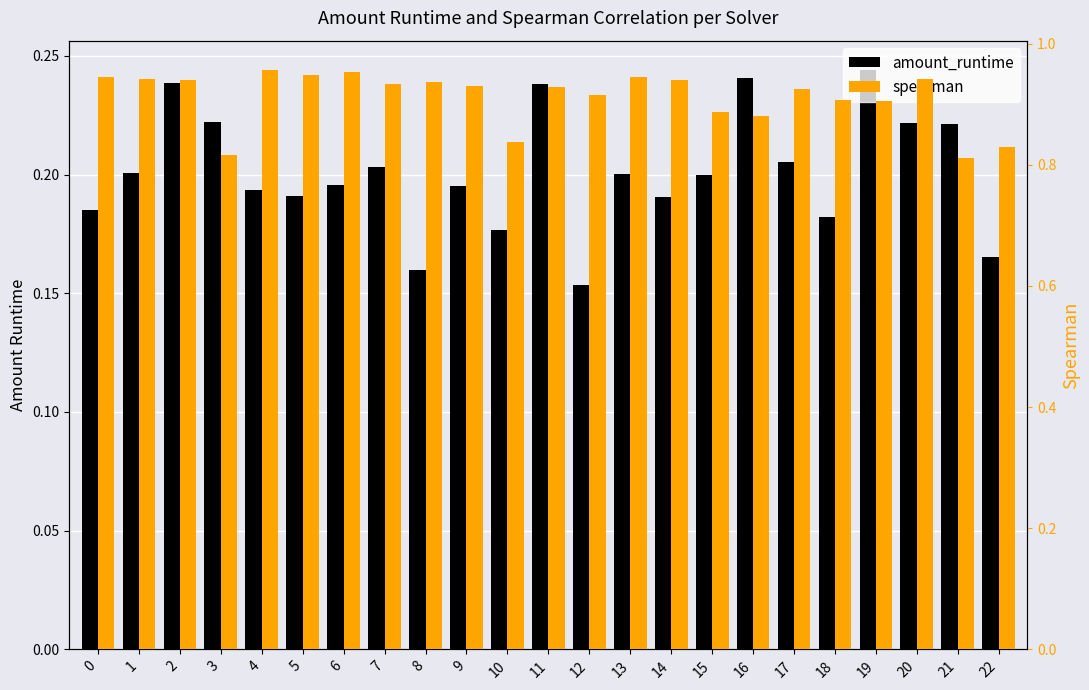

How many groups of bars are there?

23